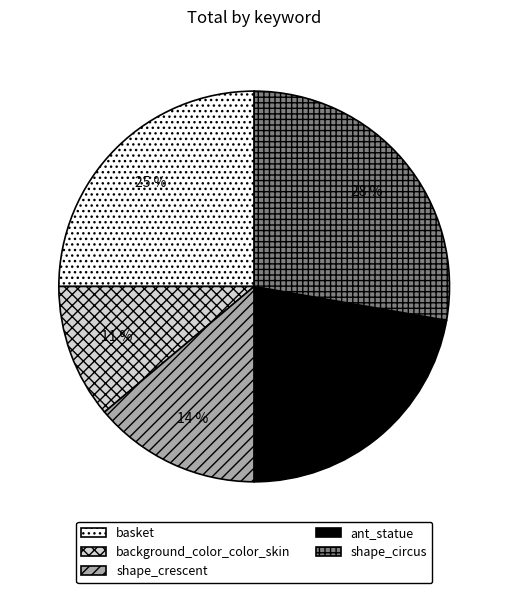

To the nearest percent, what percentage of the pie is background_color_color_skin?

11%